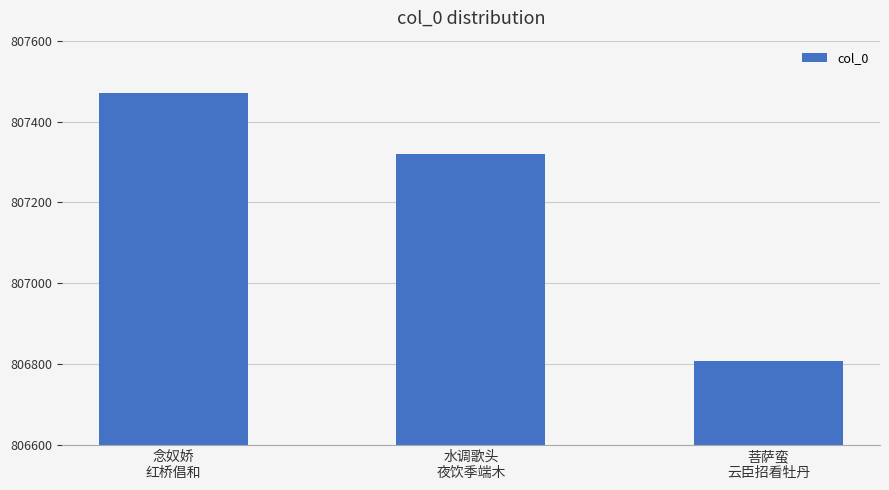

At which category does the chart reach its minimum across all series?

菩萨蛮
云臣招看牡丹